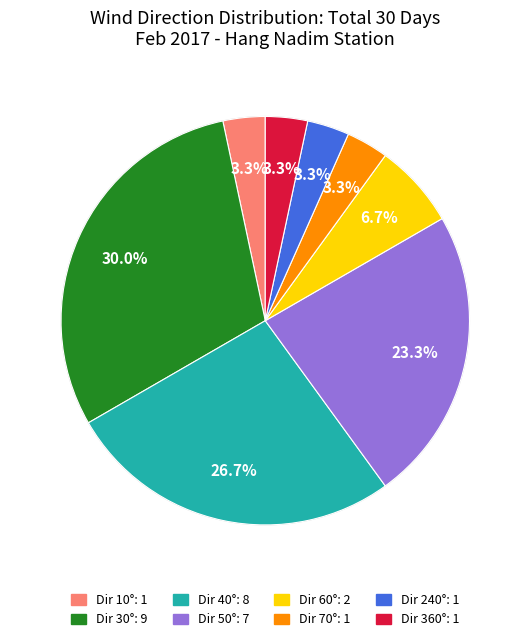

What is the largest slice in the pie chart?

Dir 30°: 9